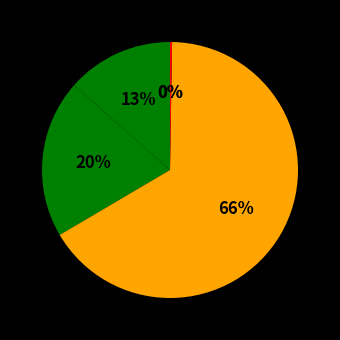

Which category accounts for the majority?

Training Time